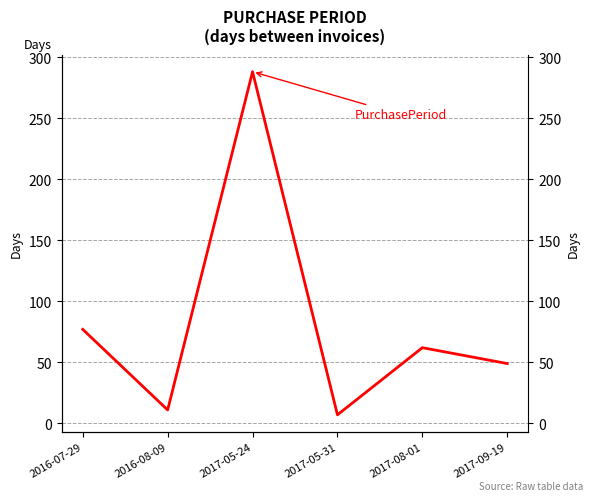

Where is the first local minimum?

2016-08-09